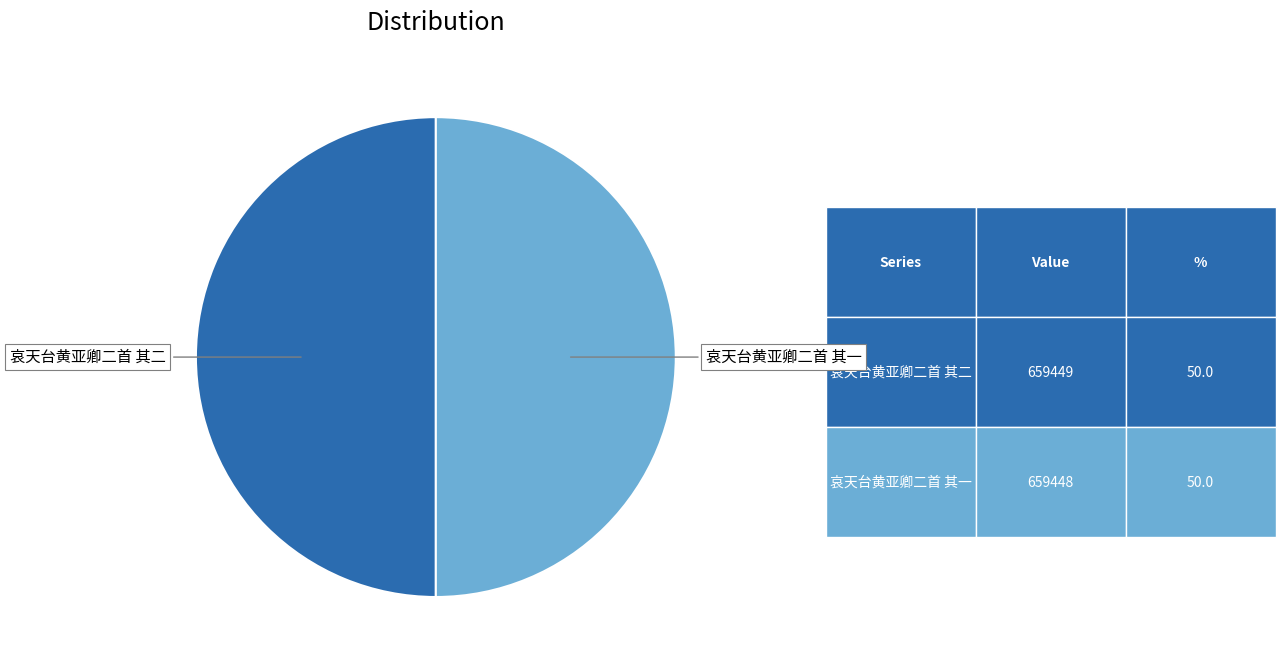

Is there any slice that represents more than half of the pie?

Yes